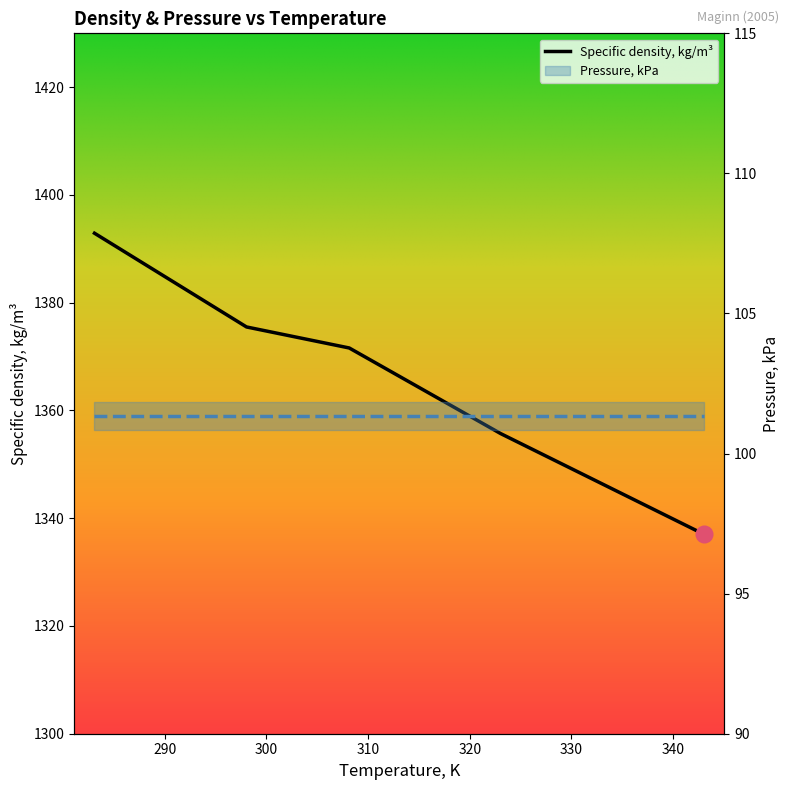

What is the difference between the values at 308.15 and 343.05?

34.6